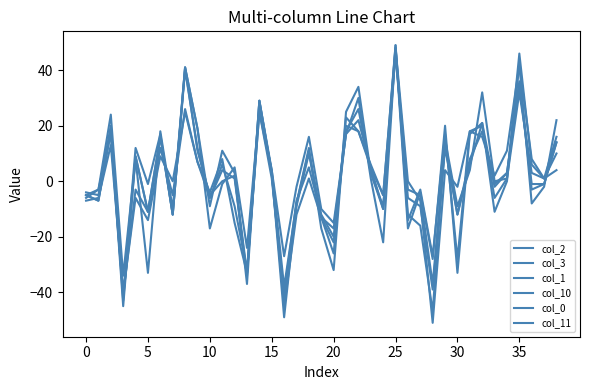

How many lines are shown in the chart?

6